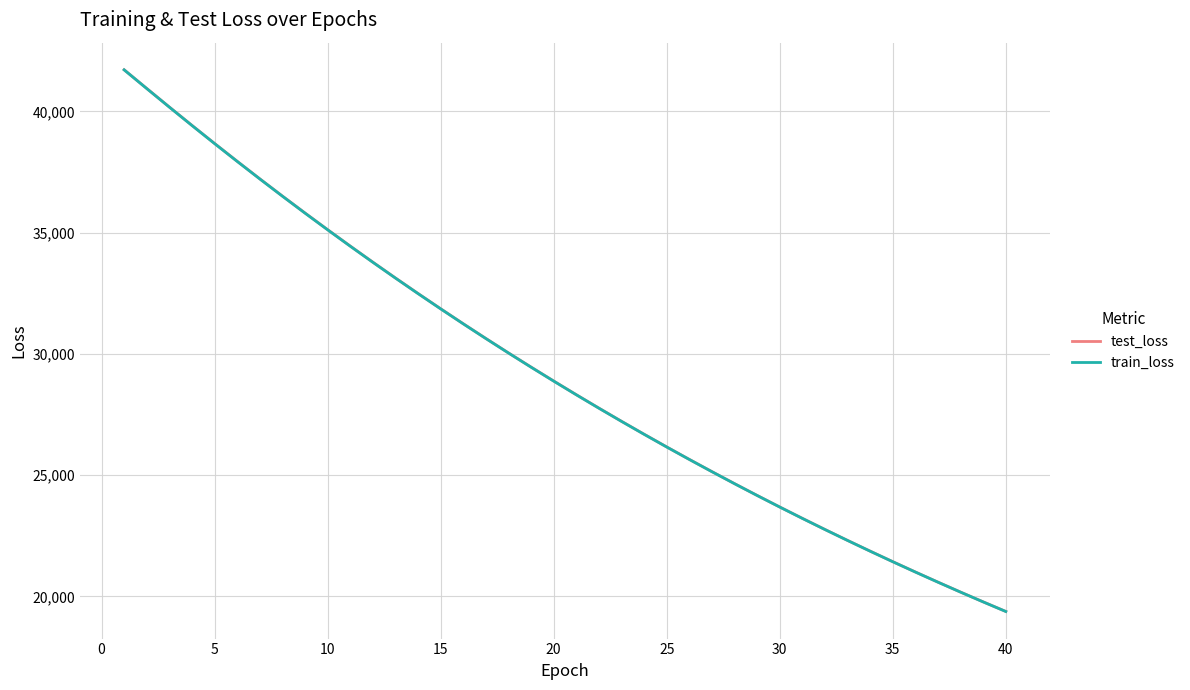

What is the greatest value displayed?

41714.7